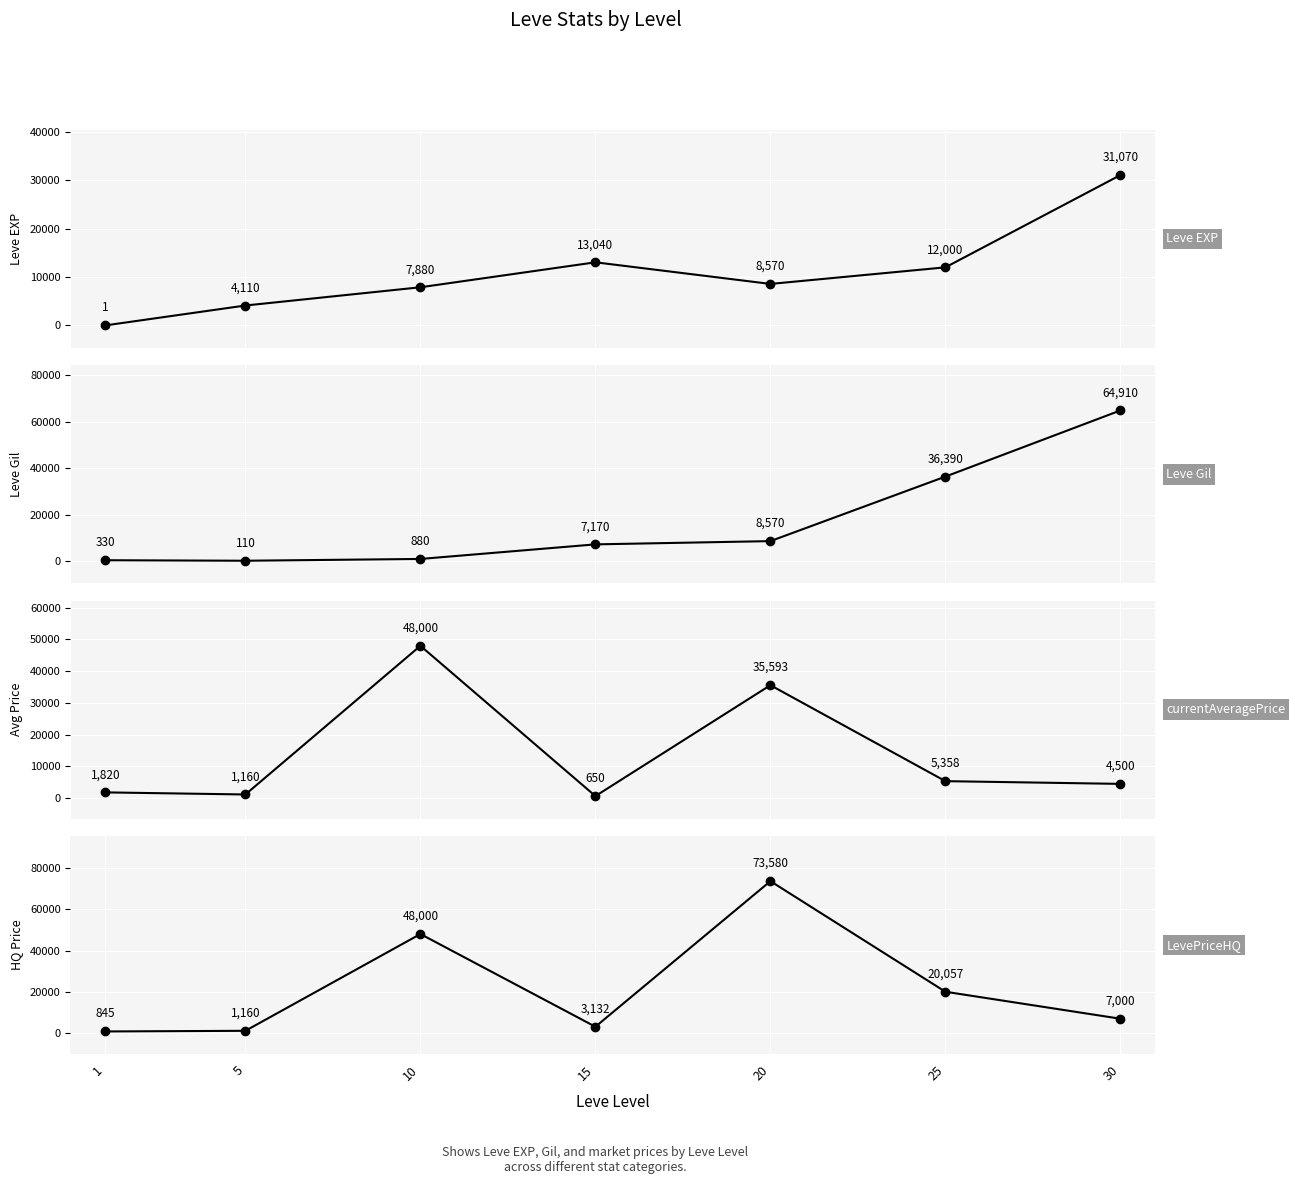

How many categories are shown in the chart?

7